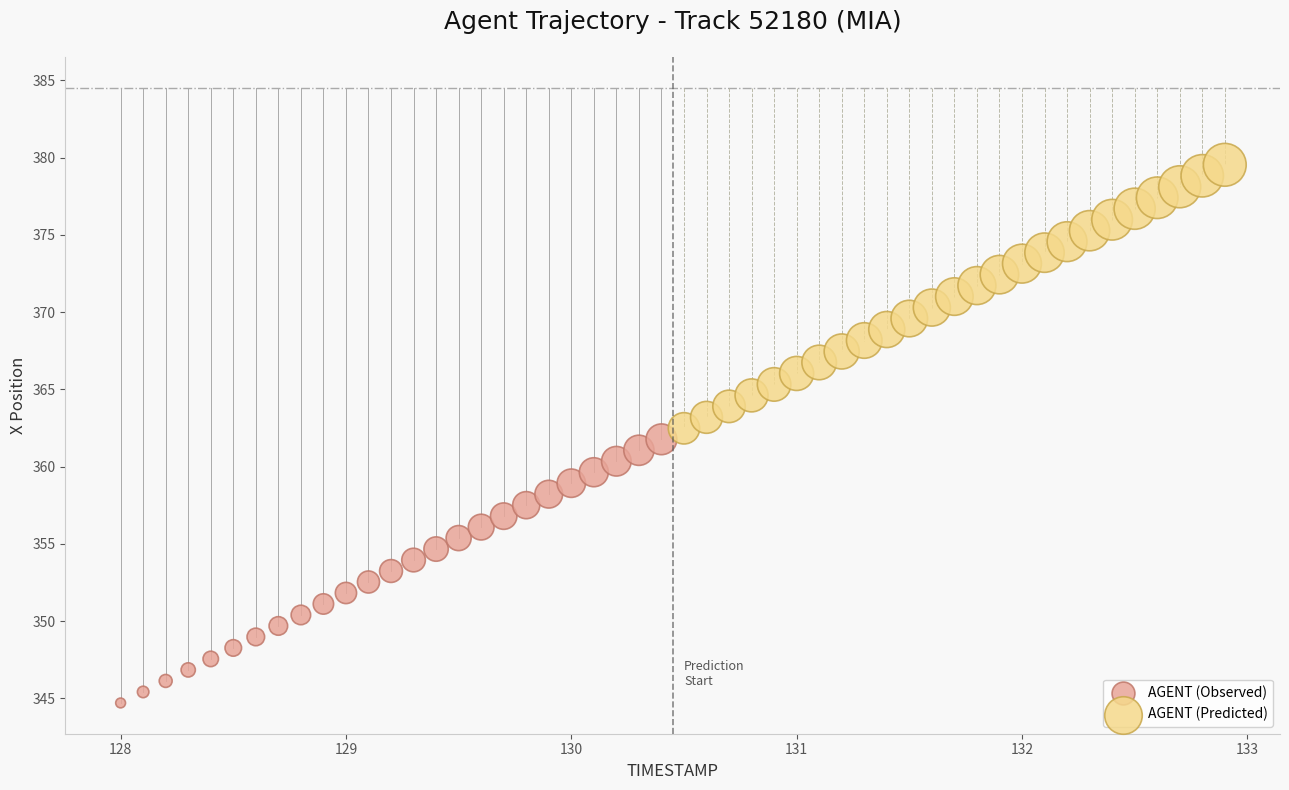

What are all the series names shown in the legend?

AGENT (Observed), AGENT (Predicted)